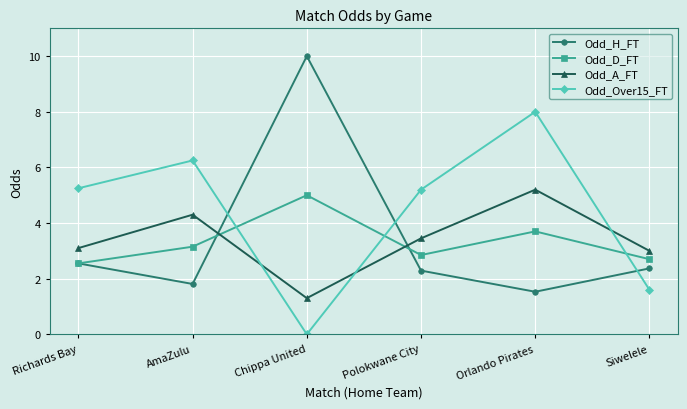

What is the average value of the Odd_A_FT series?

3.4